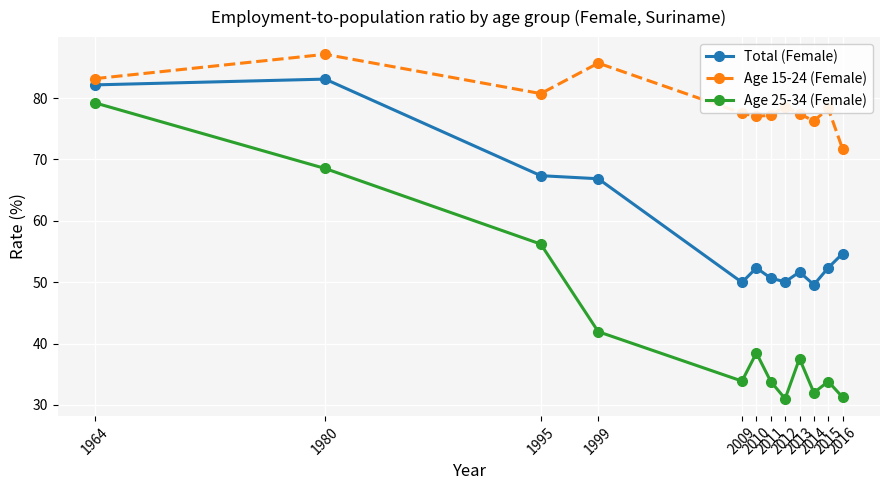

What is the maximum value shown in the chart?

87.1